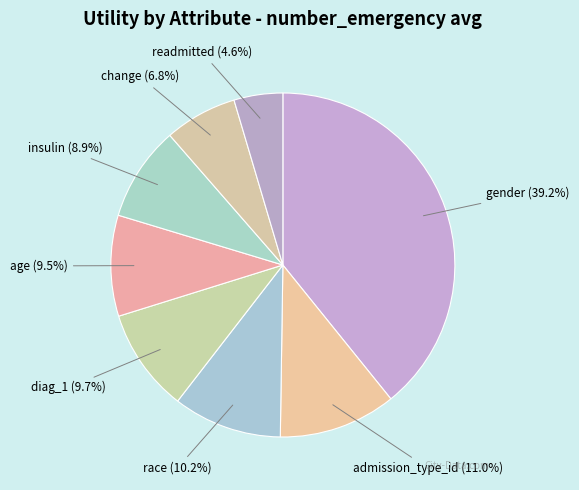

To the nearest percent, what is the average slice percentage?

12%